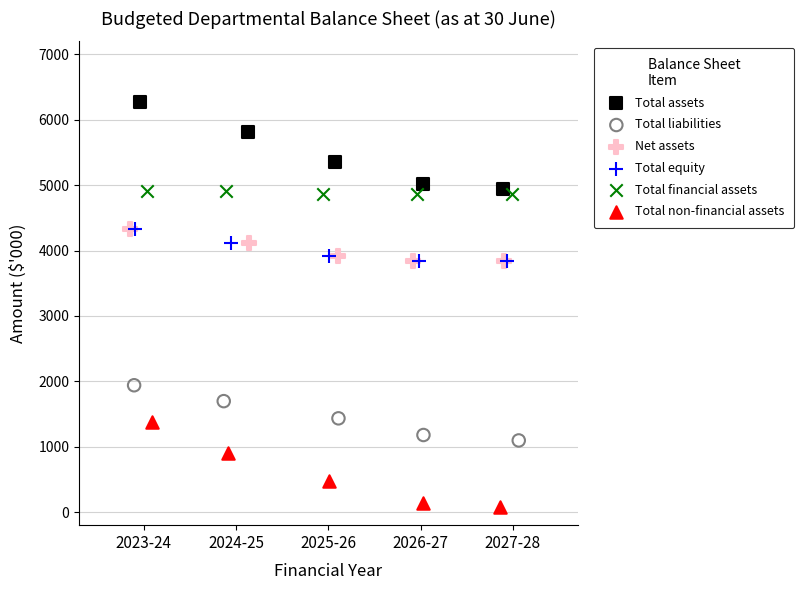

Which series contains the lowest Y value?

Total non-financial assets